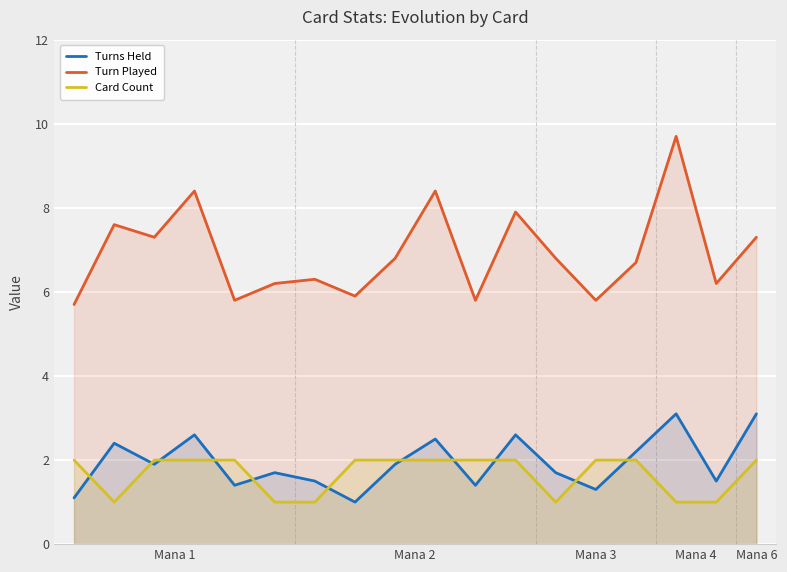

Is it true that Turns Held equals 1.4 at Mana 6?

False